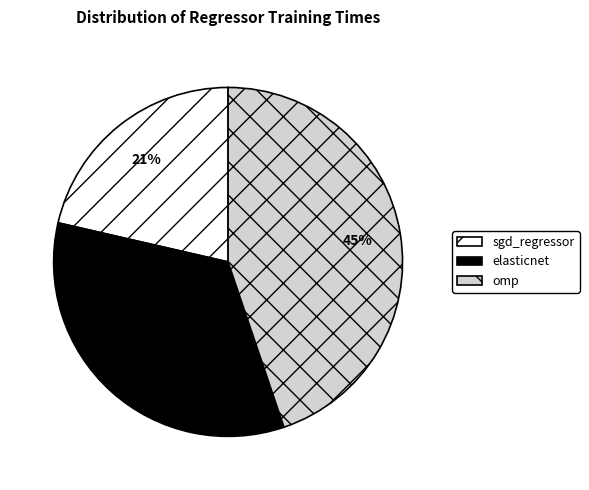

Do omp and elasticnet together represent more than half of the pie?

Yes